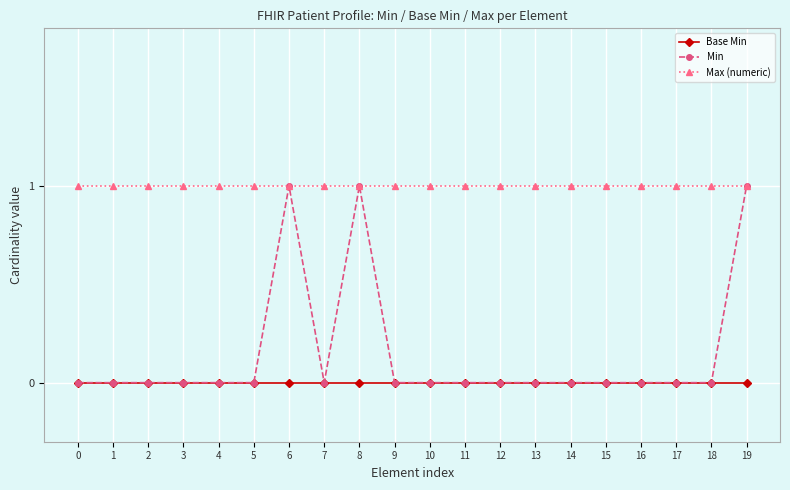

Count the number of data series in this chart.

3